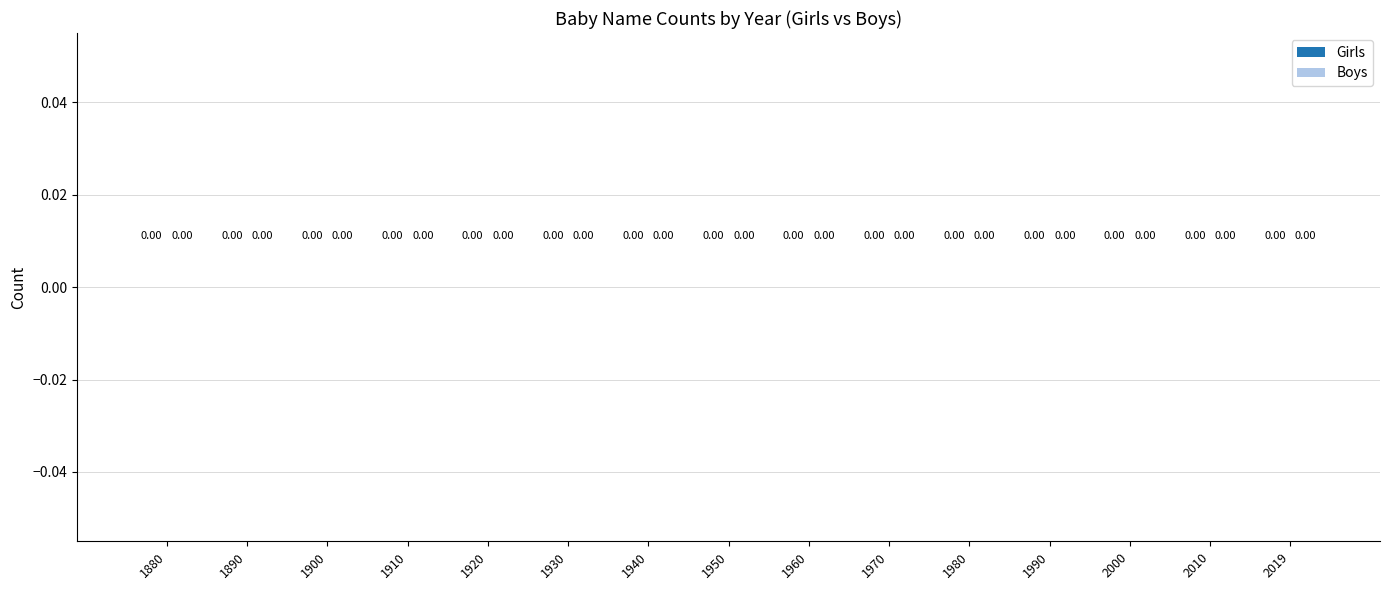

What is the ratio of the value at 1960 to the value at 1920?

1.0